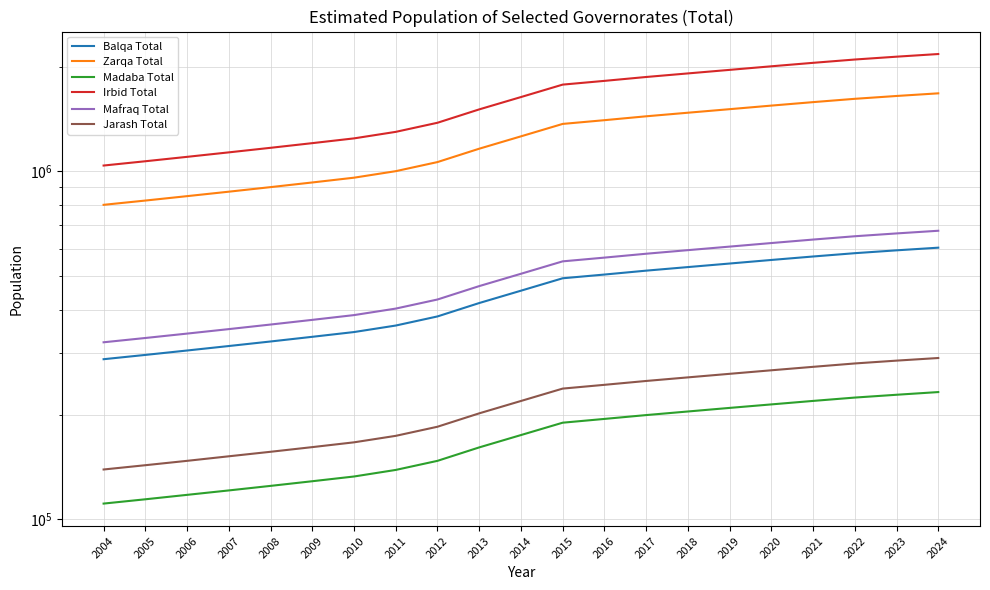

Reading right to left, transcribe all the data shown in this chart.

Balqa Total: 2024=603700	2023=593200	2022=582100	2021=569500	2020=556600	2019=543600	2018=531000	2017=518600	2016=505400	2015=493100	2014=454200	2013=418600	2012=383100	2011=360700	2010=345500	2009=334800	2008=324600	2007=315000	2006=305800	2005=297000	2004=288700
Zarqa Total: 2024=1675700	2023=1646600	2022=1616000	2021=1581000	2020=1545100	2019=1509000	2018=1474000	2017=1439500	2016=1403000	2015=1368800	2014=1260700	2013=1161800	2012=1063500	2011=1001400	2010=959100	2009=929300	2008=901100	2007=874300	2006=848900	2005=824500	2004=801500
Madaba Total: 2024=232300	2023=228200	2022=224000	2021=219100	2020=214100	2019=209200	2018=204300	2017=199500	2016=194500	2015=189700	2014=174800	2013=161100	2012=147400	2011=138800	2010=132900	2009=128800	2008=124900	2007=121200	2006=117700	2005=114300	2004=111100
Irbid Total: 2024=2173200	2023=2135400	2022=2095700	2021=2050300	2020=2003800	2019=1957000	2018=1911600	2017=1867000	2016=1819600	2015=1775200	2014=1634900	2013=1506800	2012=1379300	2011=1298700	2010=1243900	2009=1205300	2008=1168700	2007=1134000	2006=1100900	2005=1069300	2004=1039400
Mafraq Total: 2024=675200	2023=663400	2022=651100	2021=637000	2020=622500	2019=608000	2018=593900	2017=580000	2016=565300	2015=551500	2014=508000	2013=468200	2012=428500	2011=403500	2010=386500	2009=374500	2008=363100	2007=352300	2006=342000	2005=332200	2004=322900
Jarash Total: 2024=291000	2023=286000	2022=280700	2021=274500	2020=268300	2019=262100	2018=256000	2017=250000	2016=243700	2015=237700	2014=219000	2013=201800	2012=184700	2011=173900	2010=166600	2009=161400	2008=156500	2007=151900	2006=147400	2005=143200	2004=139200